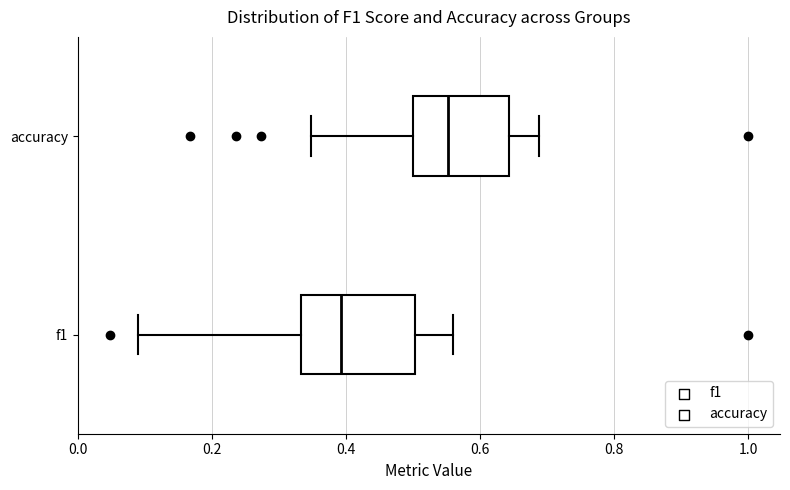

Which box is the widest, from its left edge to its right edge?

f1